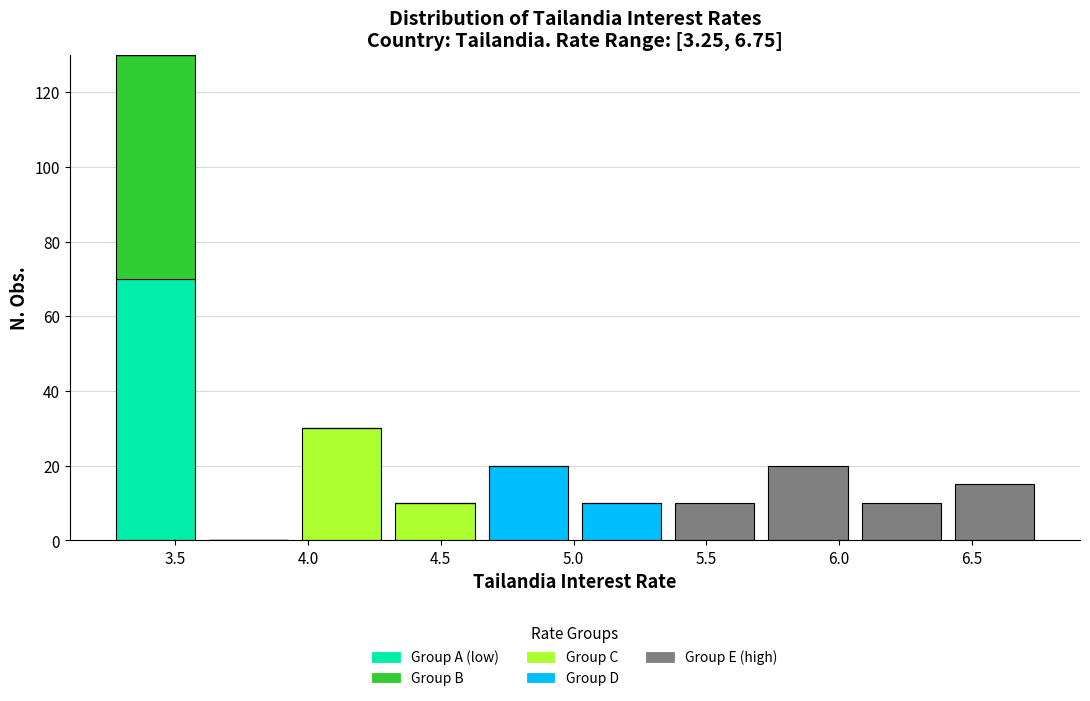

Which range on the x-axis has the tallest stacked bar (by total height)?

3.25 to 3.60